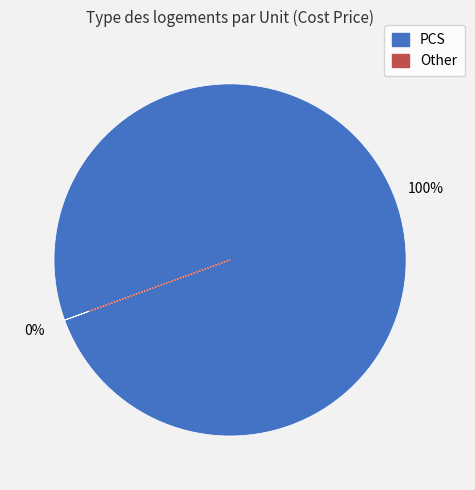

Is the sum of 14 and 31 greater than half?

No